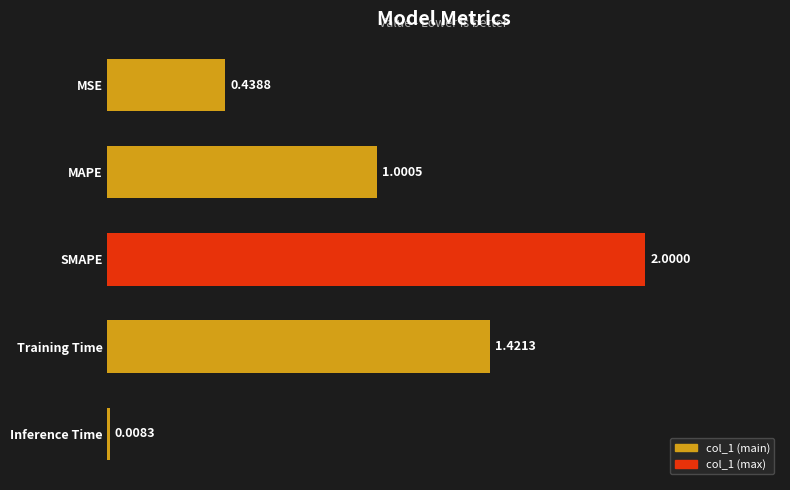

Which category has the highest value across all series?

SMAPE